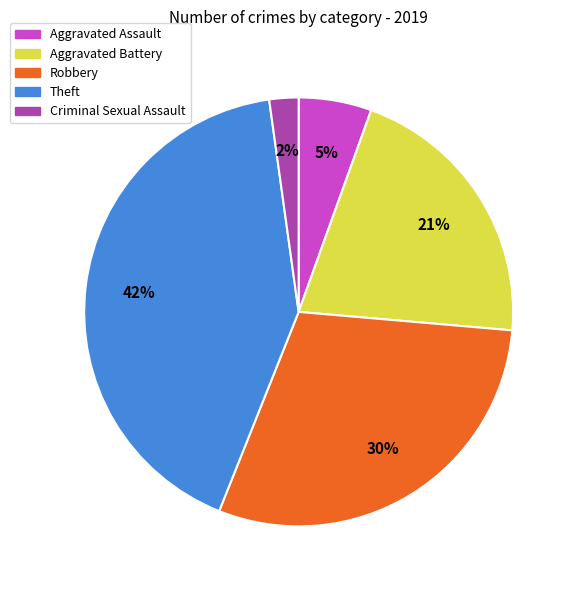

To the nearest percent, what is the average slice percentage?

20%